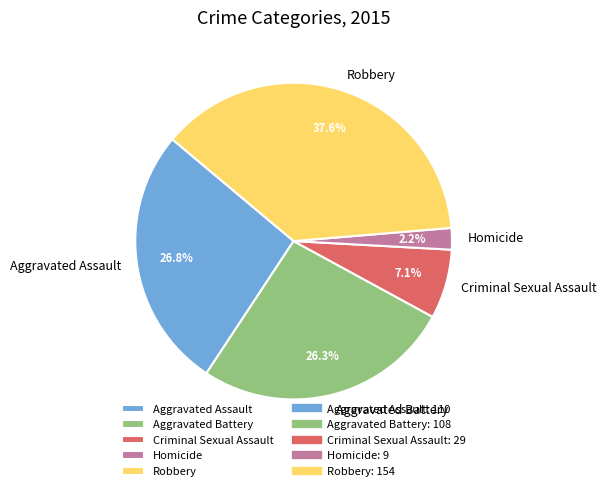

Between Homicide and Robbery, which is larger?

Robbery